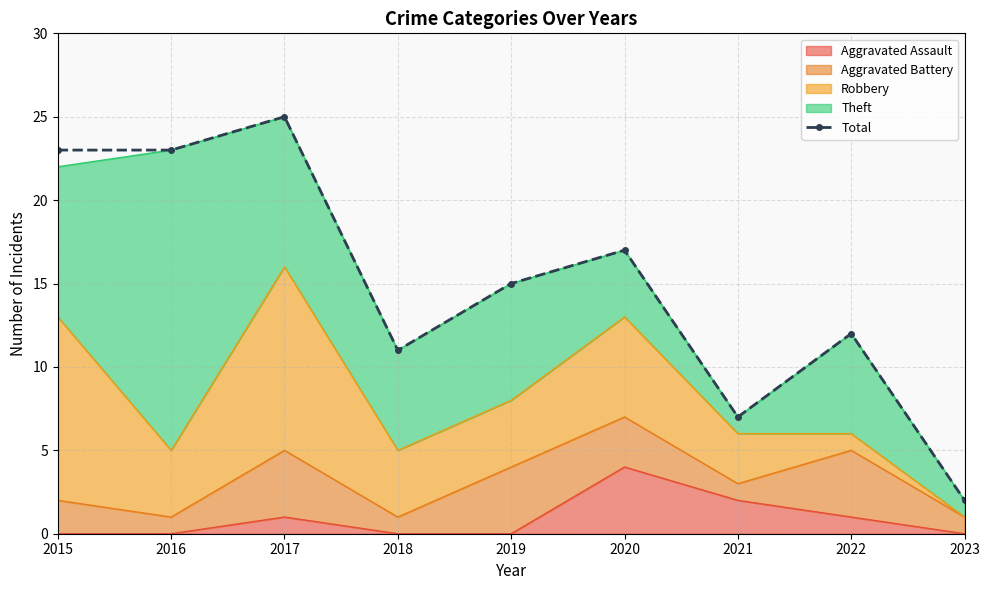

How many interior local peaks (higher than both neighbors) does the data have?

3